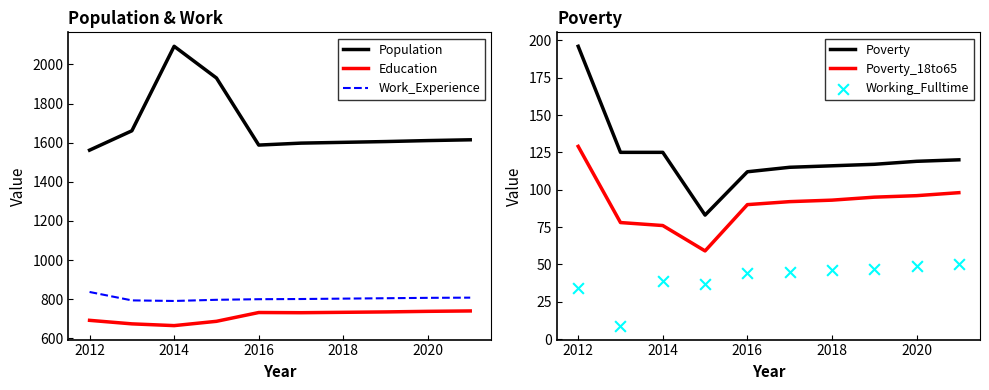

Which series reaches the minimum Y coordinate?

Working_Fulltime